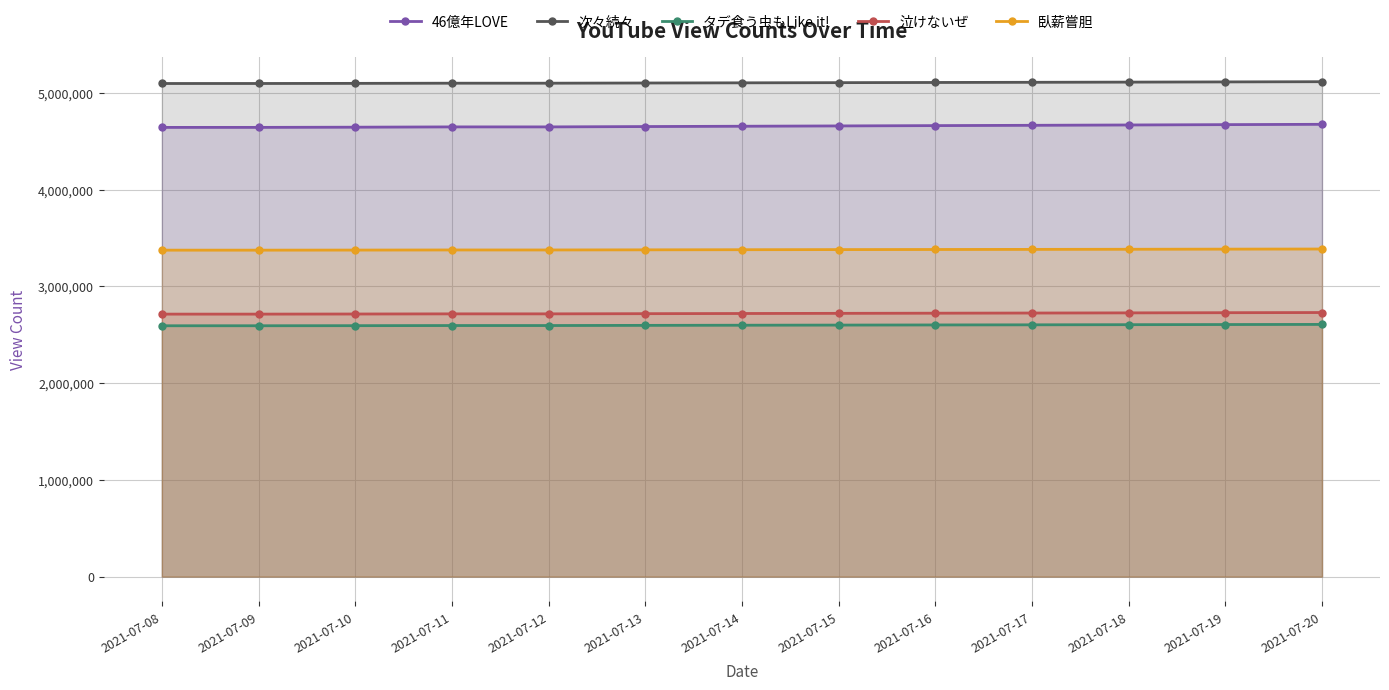

What is the total value across all series at 2021-07-19?

18509435